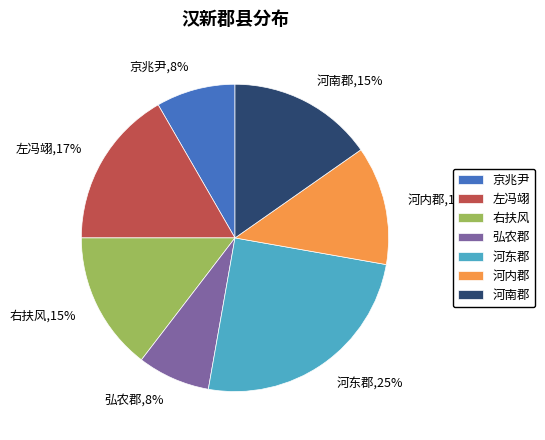

How many segments does this pie chart have?

7